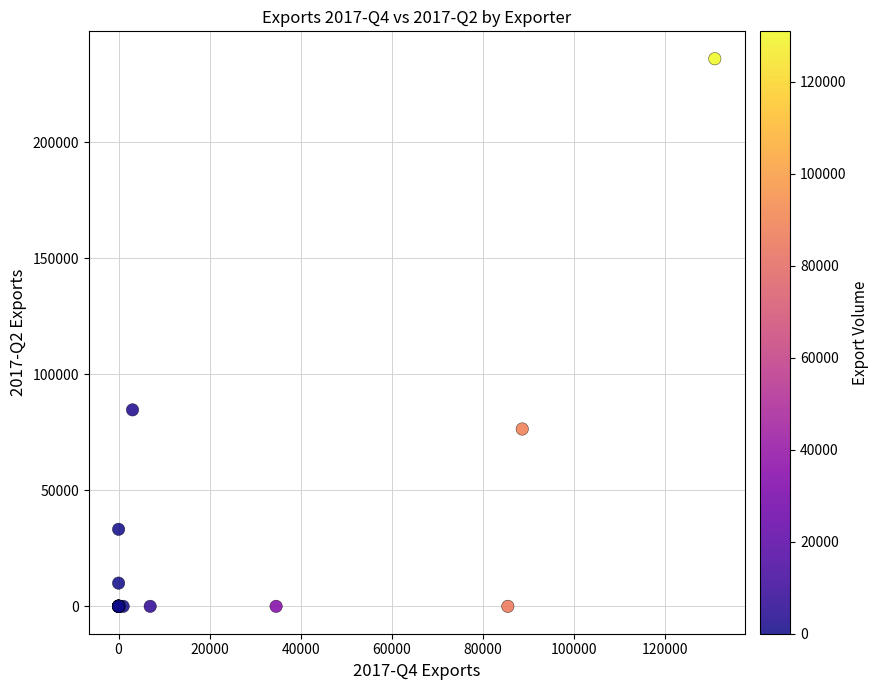

What Y value in the scatter plot is closest to 117968?

84652